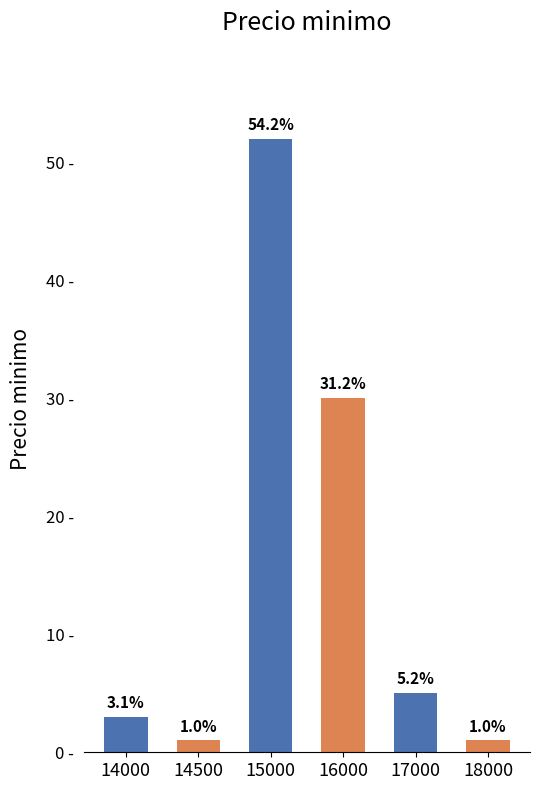

Where is the data nearest to the value 26?

16000